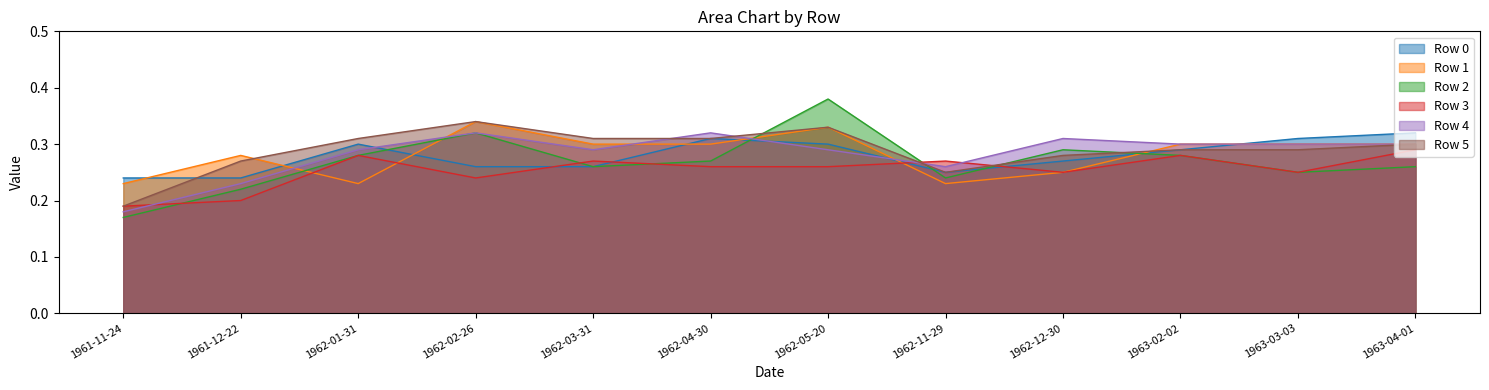

True or false: Row 4 has a value of 0.3 at 1963-02-02.

True